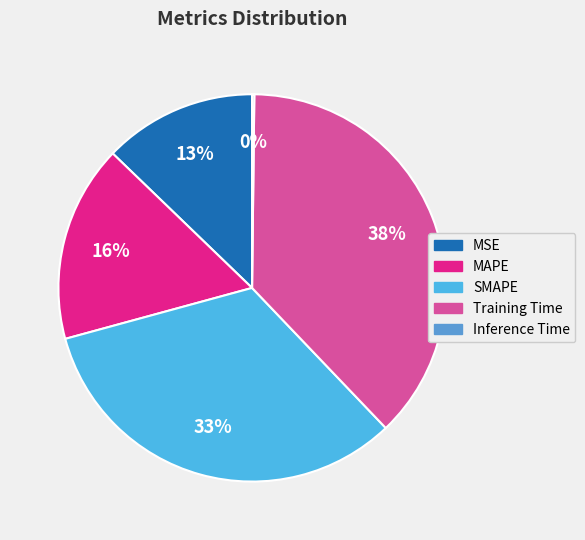

Does Training Time represent more than half of the total?

No